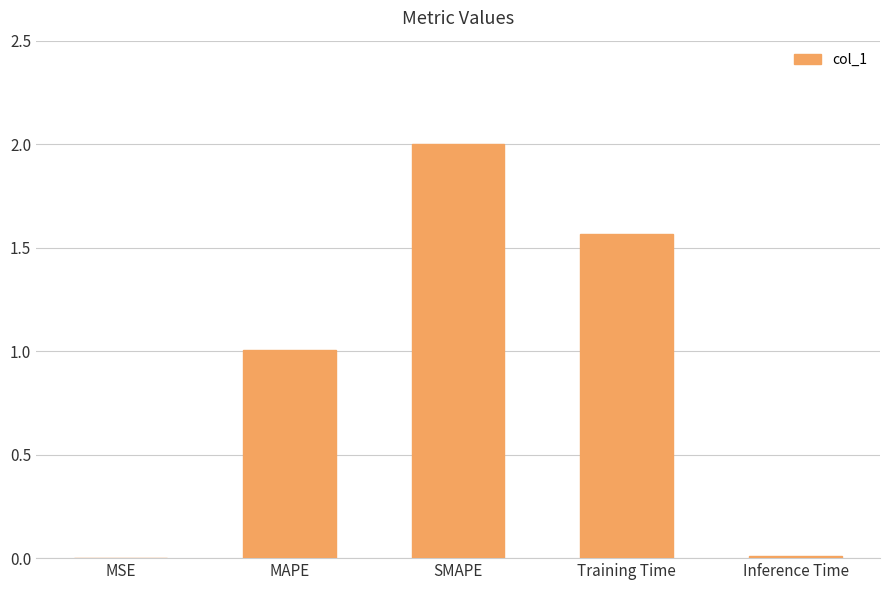

At which category does the chart reach its peak across all series?

SMAPE